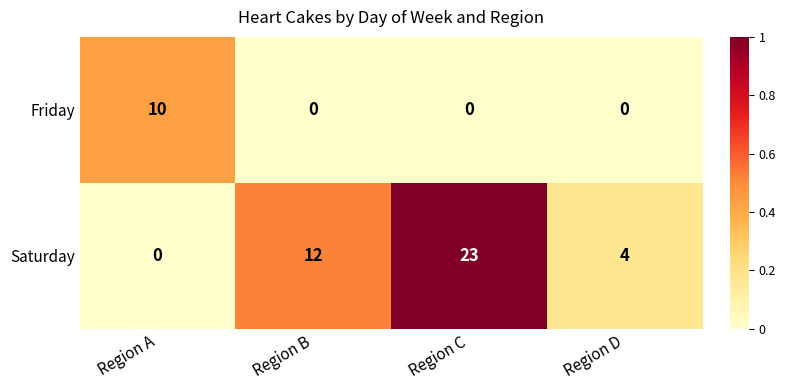

Is it true that Saturday equals 21 at Region B?

False